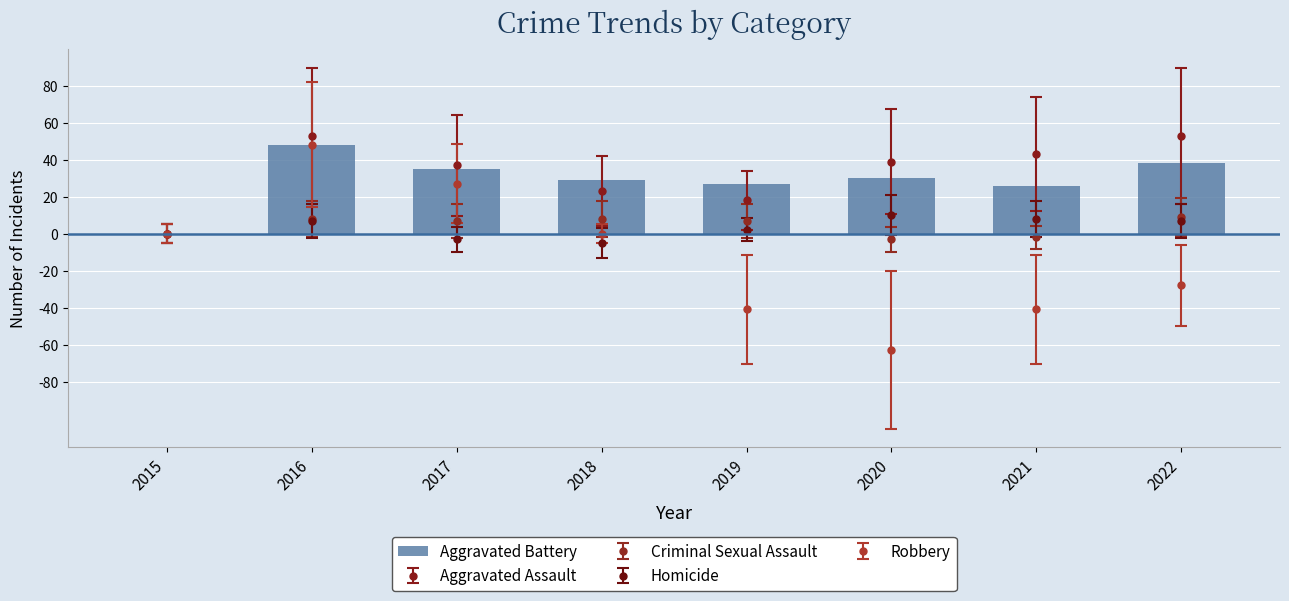

Which category has the highest value across all series?

2016